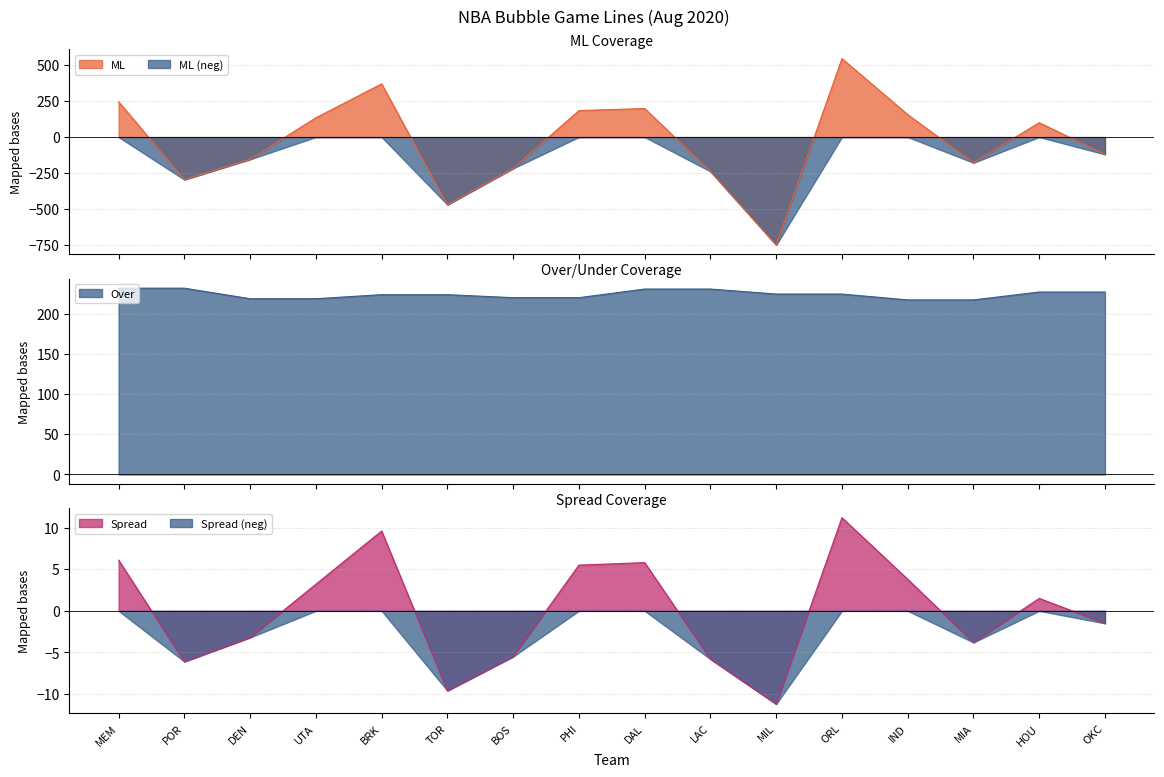

What is the difference between the second highest and second lowest values in the Over series?

14.6